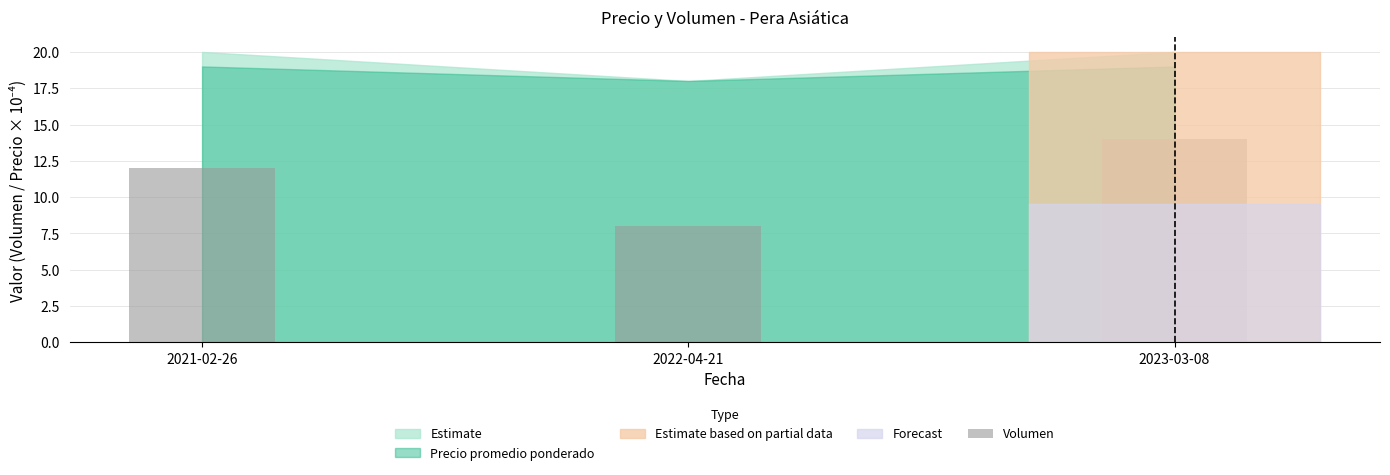

Which has a higher value, 2022-04-21 or 2021-02-26?

2021-02-26